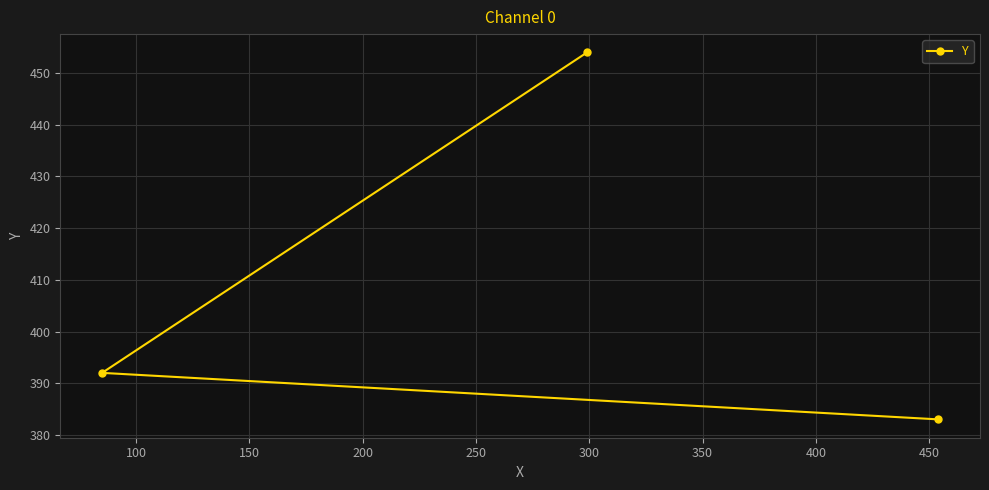

Reading left to right, list all the values displayed in this chart.

392	454	383